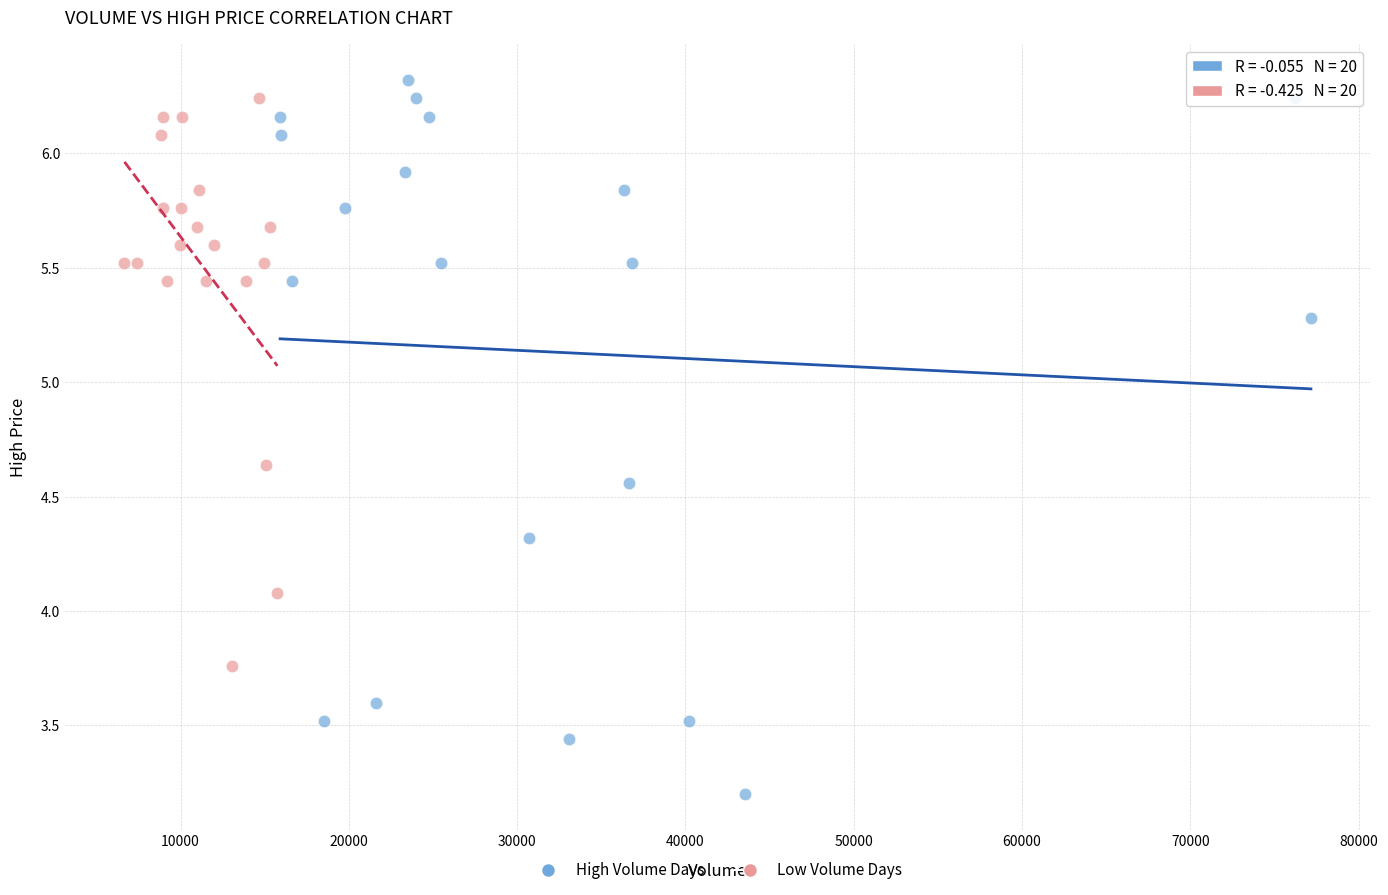

Which series contains the lowest Y value?

High Volume Days